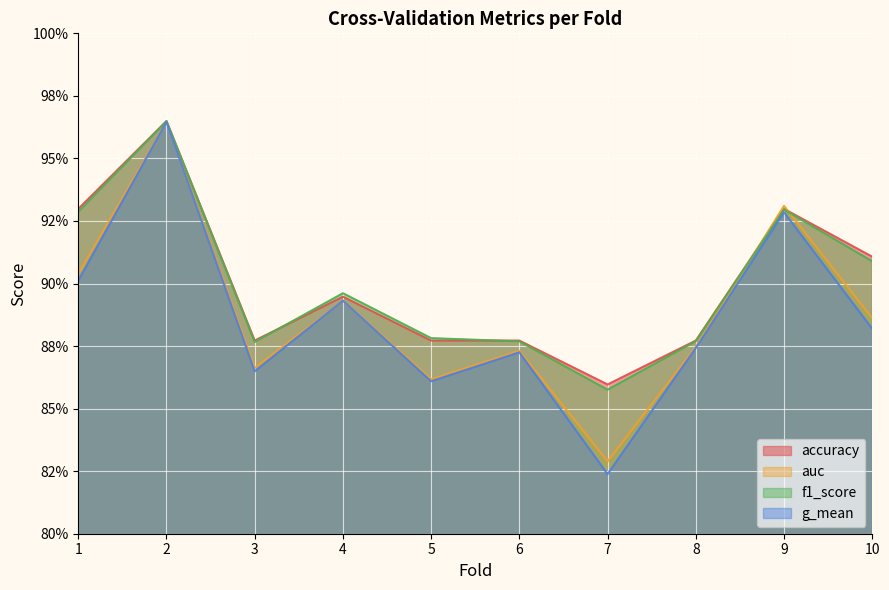

What are all the series names shown in the legend?

accuracy, auc, f1_score, g_mean